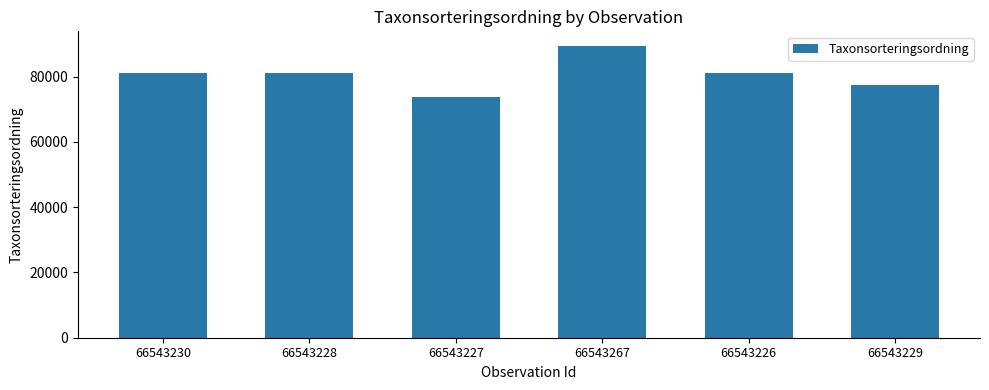

What is the label of the 2nd bar from the left?

66543228